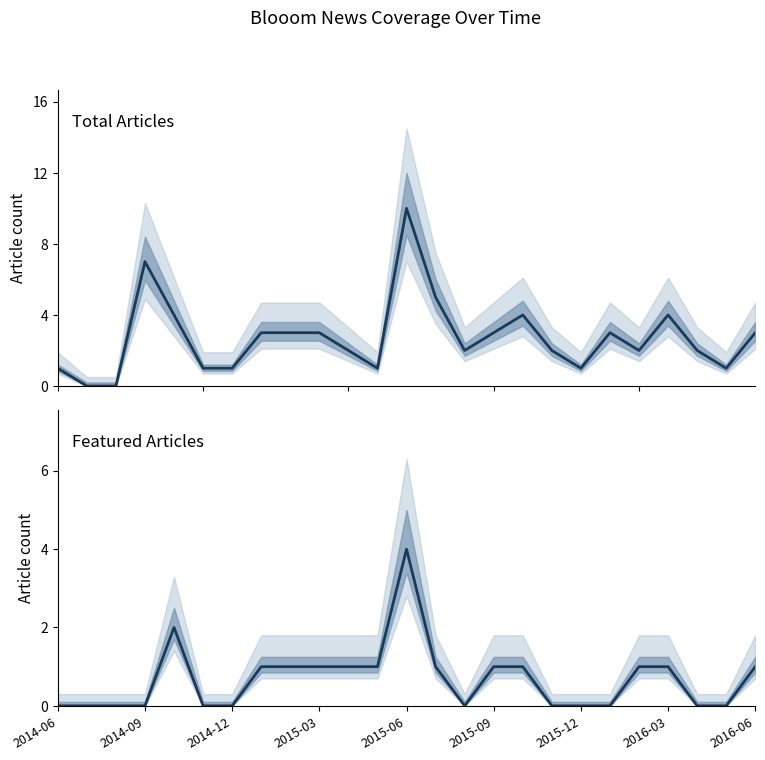

Reading left to right, transcribe all the data shown in this chart.

Total Articles: 1	0	0	7	4	1	1	3	3	3	2	1	10	5	2	3	4	2	1	3	2	4	2	1	3
Featured Articles: 0	0	0	0	2	0	0	1	1	1	1	1	4	1	0	1	1	0	0	0	1	1	0	0	1